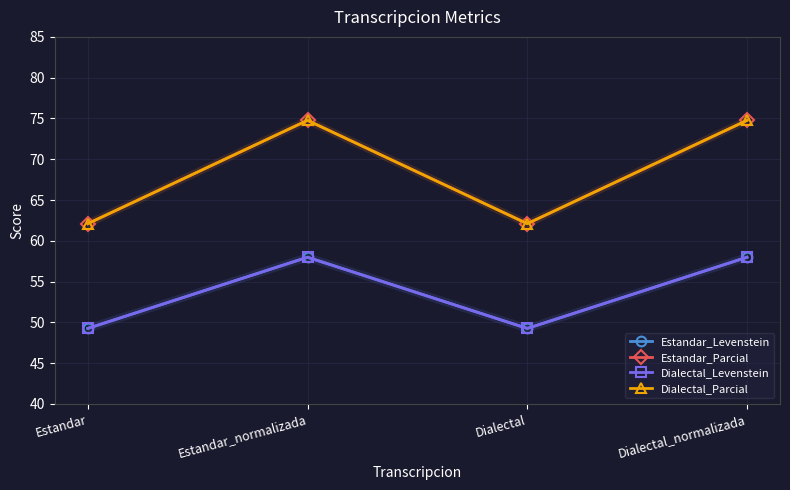

Which series has the largest total across all categories?

Estandar_Parcial